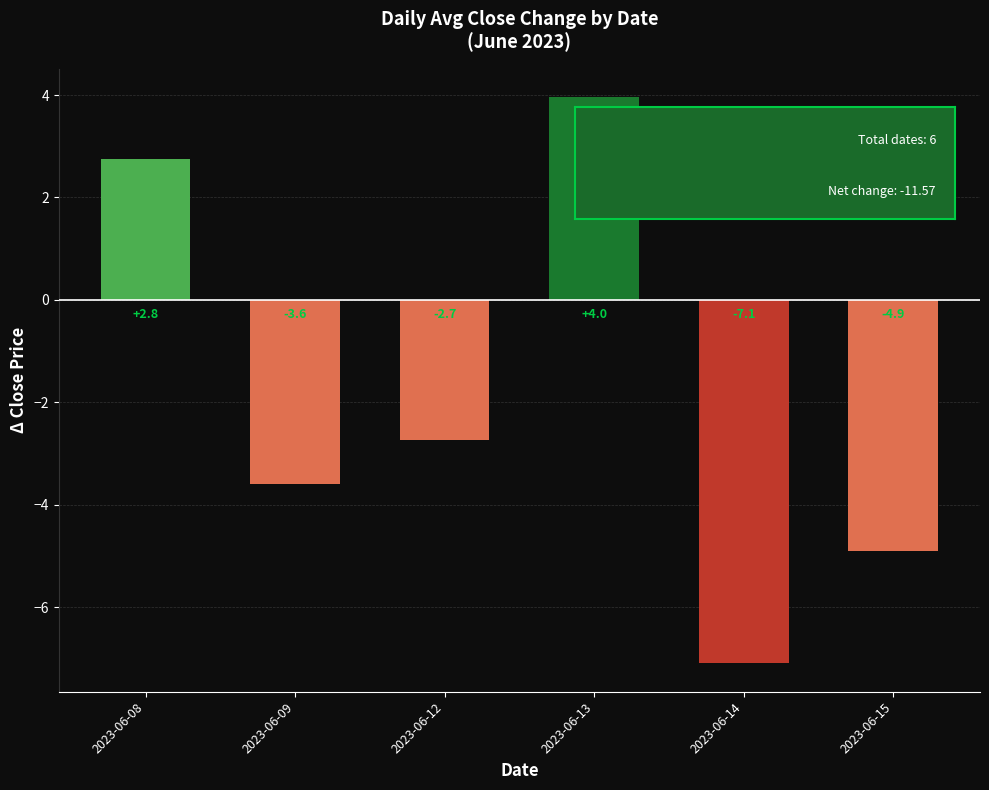

What is the value of the 3rd bar from the left?

-2.7